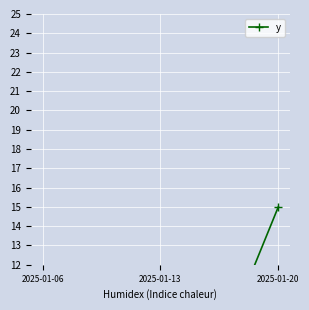

List the labels in order of value, largest first.

2025-01-20, 2025-01-06, 2025-01-13